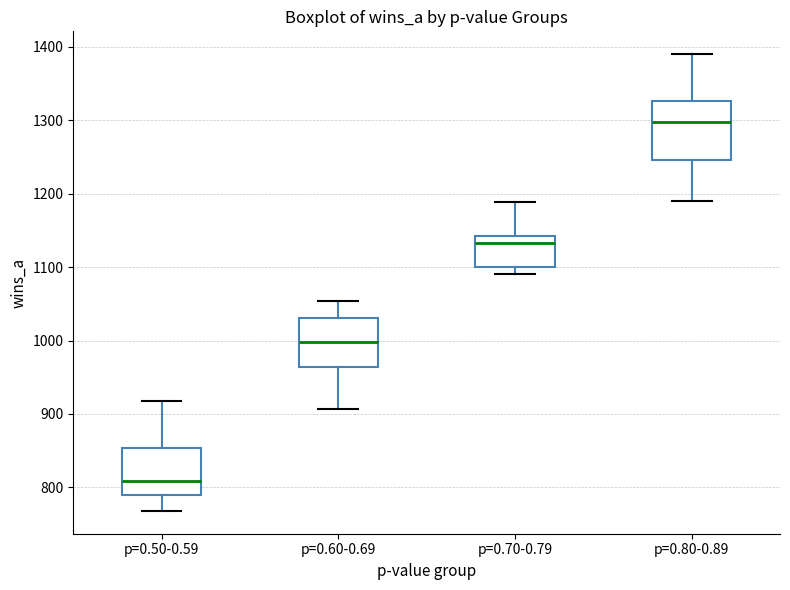

Which box is the tallest, from its lower edge to its upper edge?

p=0.80-0.89